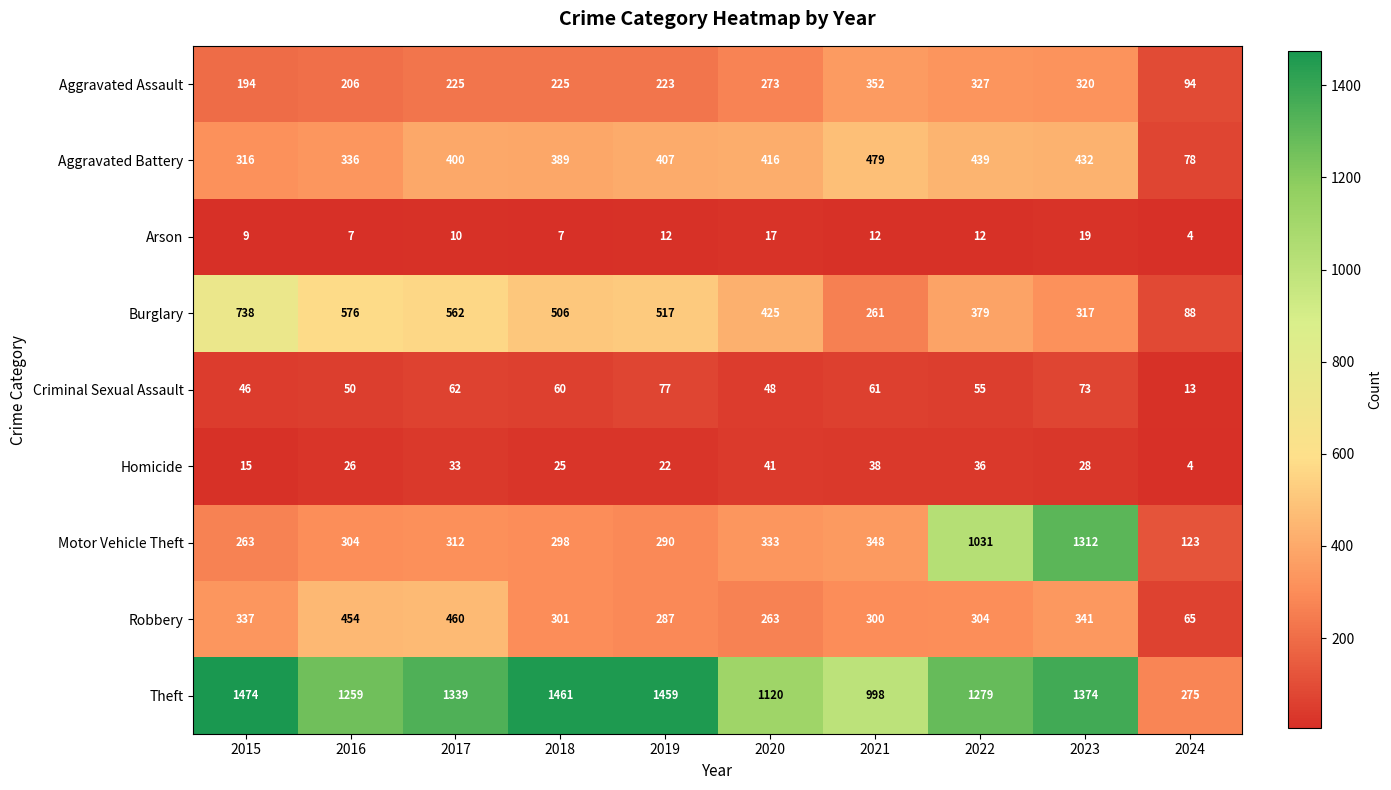

What is the difference between the Homicide values at 2024 and 2020?

37